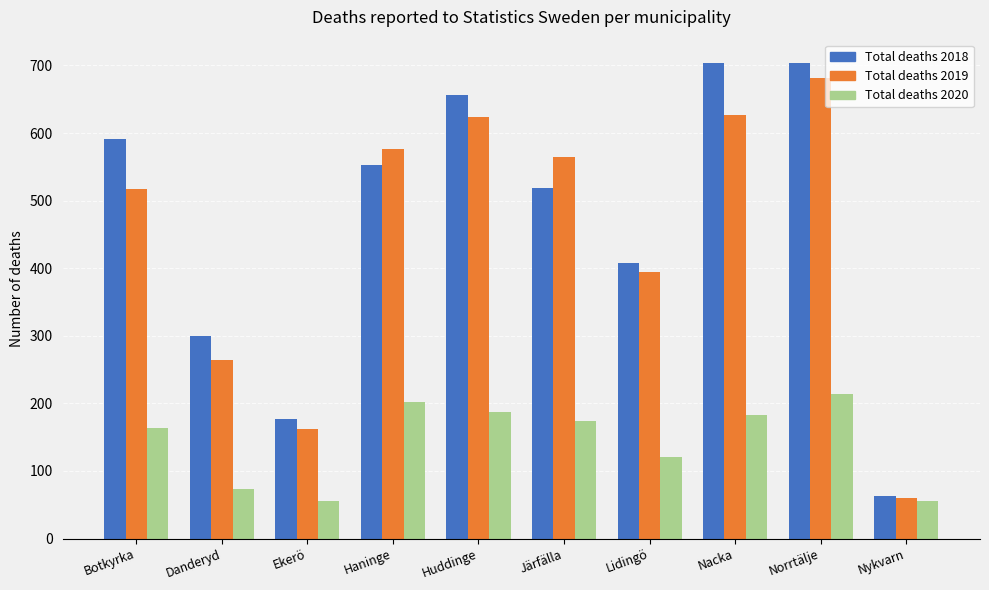

Is the value of Total deaths 2018 at Nykvarn greater than the value of Total deaths 2019 at Järfälla?

No